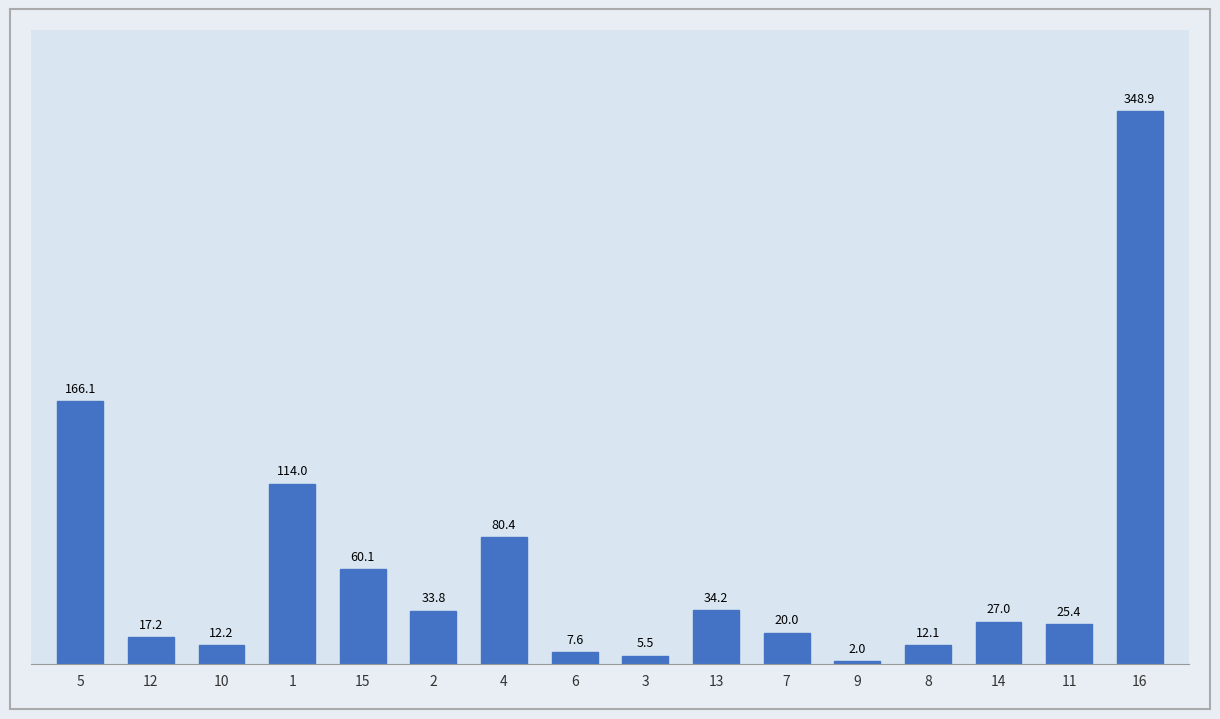

The value at 6 is 7.6. True or false?

True